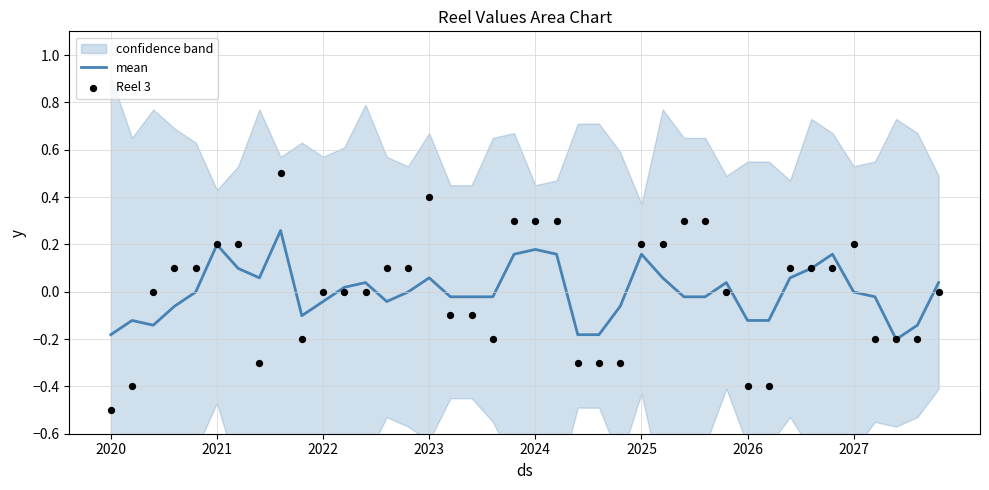

At how many categories does at least one series exceed 0?

24